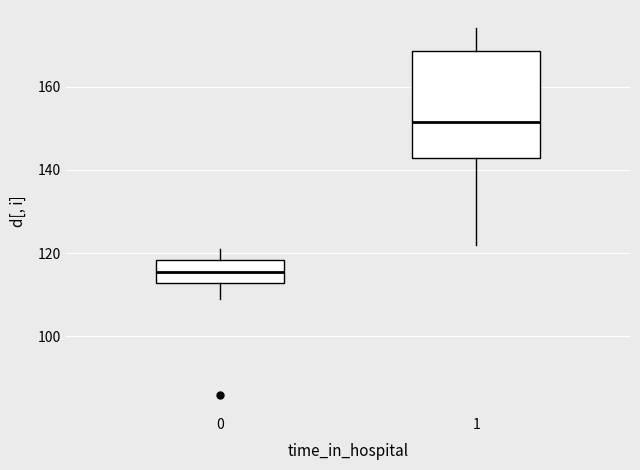

Where is the lower edge of the box at x = 1 on the y-axis? The values are not printed on the chart, so give them approximately, as read against the axis.

142